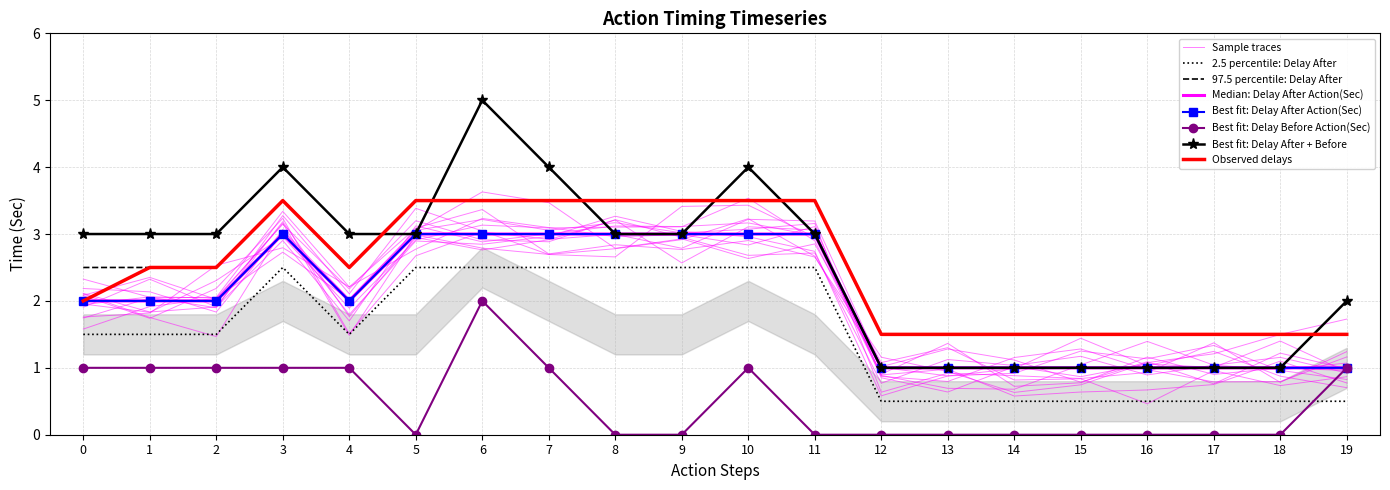

True or false: Delay Before Action(Sec) and Delay After Action(Sec) cross at least once.

True